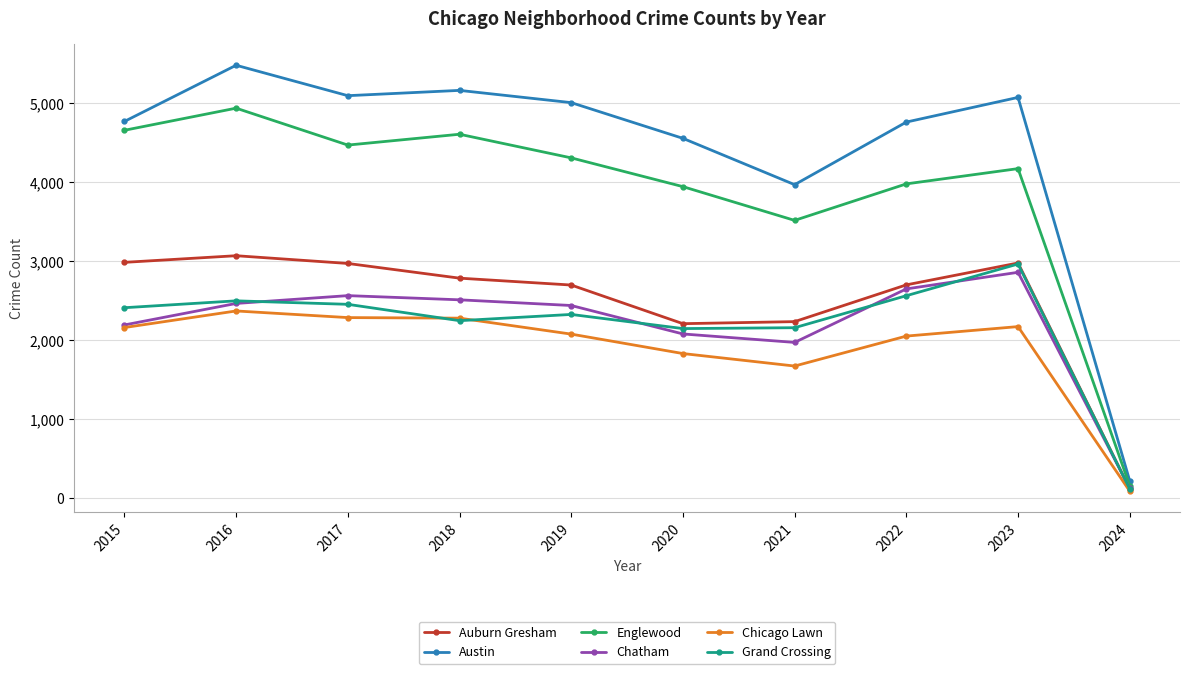

Where is the first local maximum for Austin?

2016